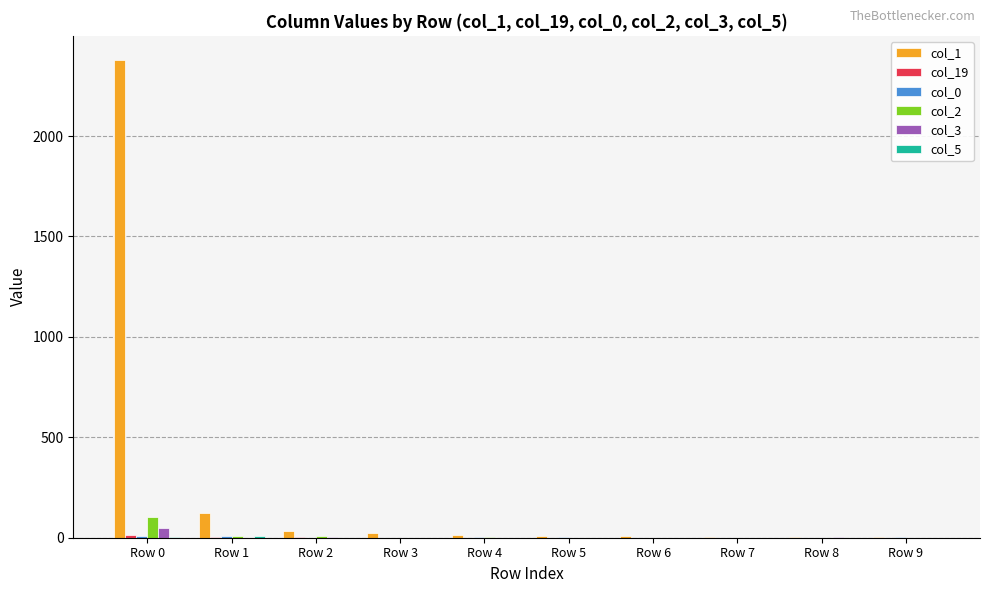

At which category is the sum across all series the highest?

Row 0